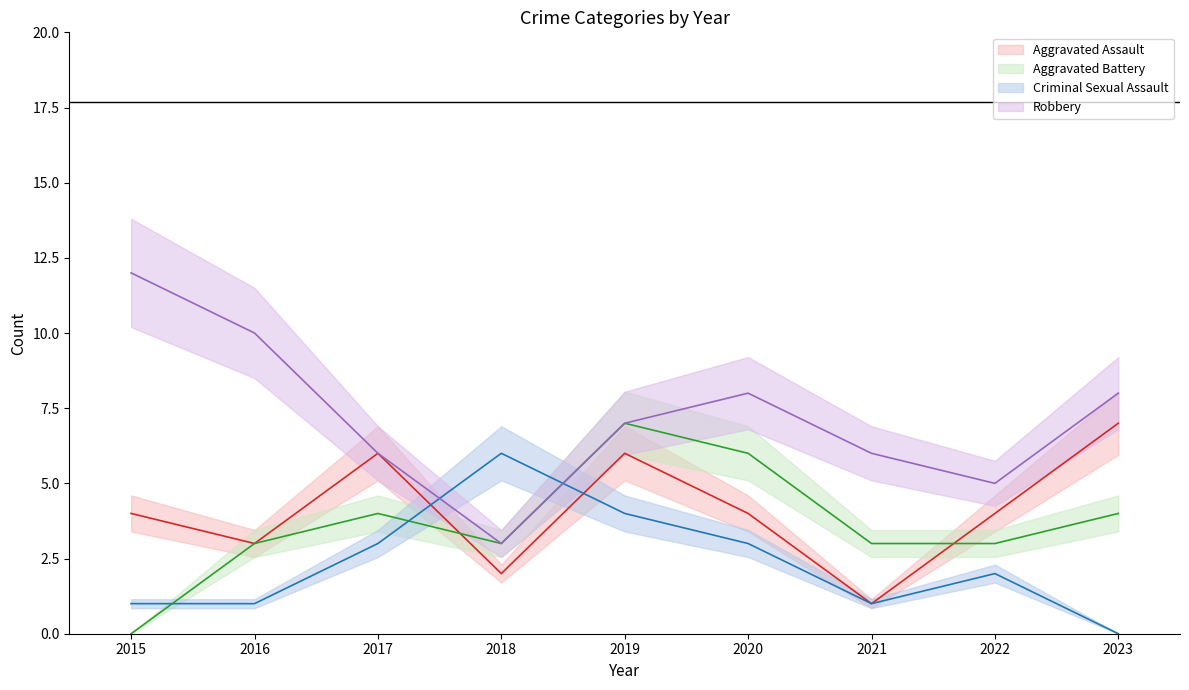

Where is the first local maximum for Robbery?

2020